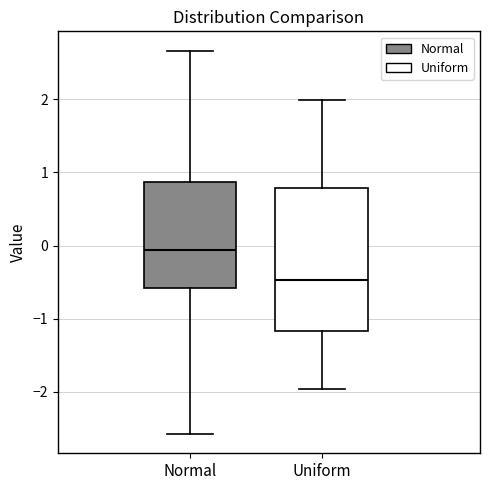

Comparing the boxes themselves (not the whiskers), which one is the tallest?

Uniform